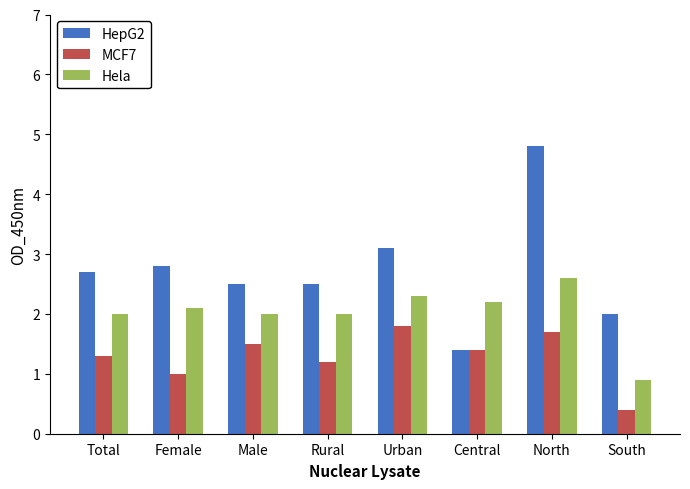

Is the value of MCF7 at Total greater than the value of Hela at Male?

No